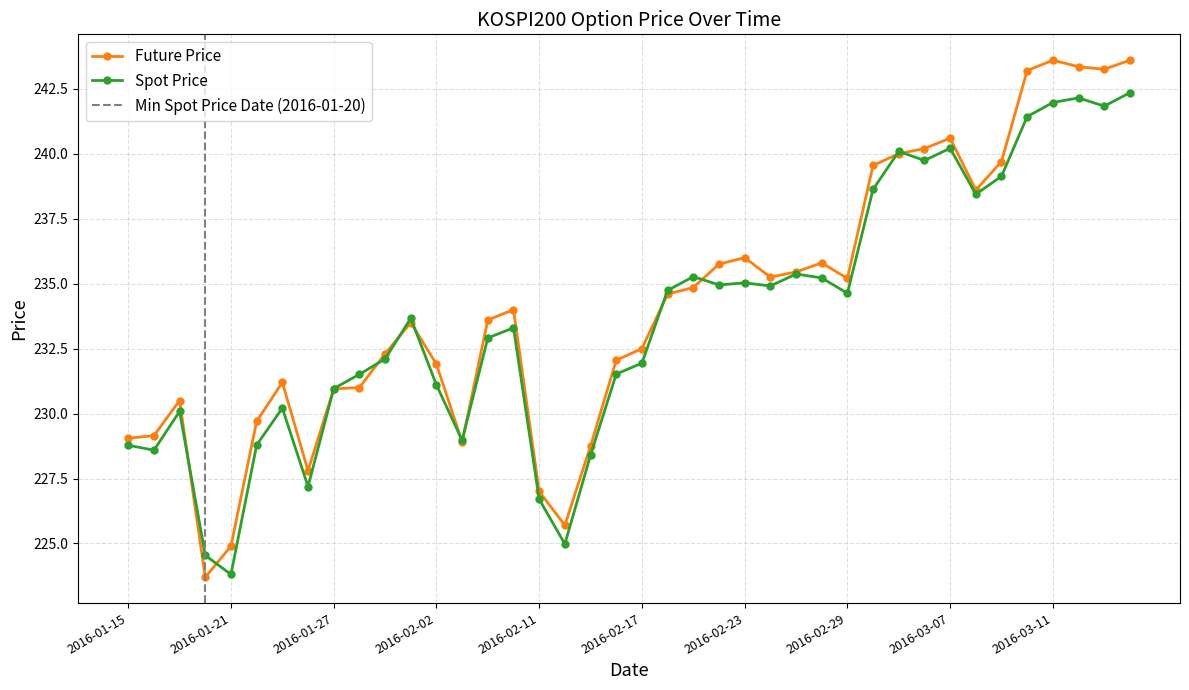

What is the average value of the FUTURE_PRICE series?

234.2